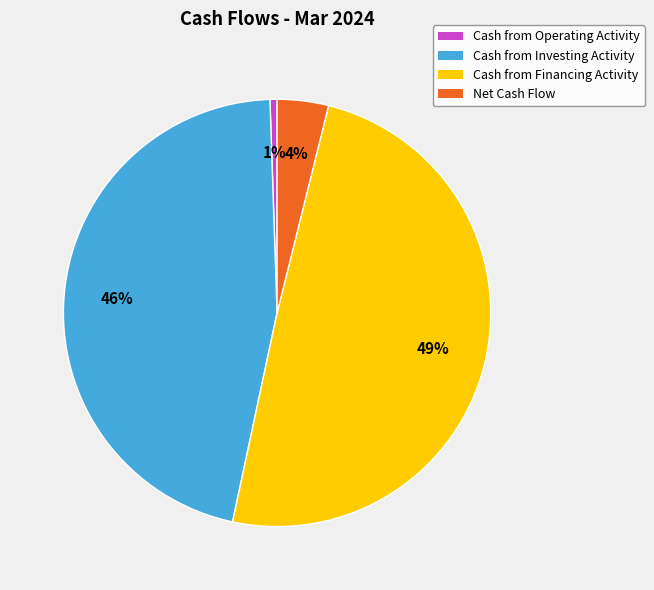

Which category has the biggest portion of the pie?

Cash from Financing Activity